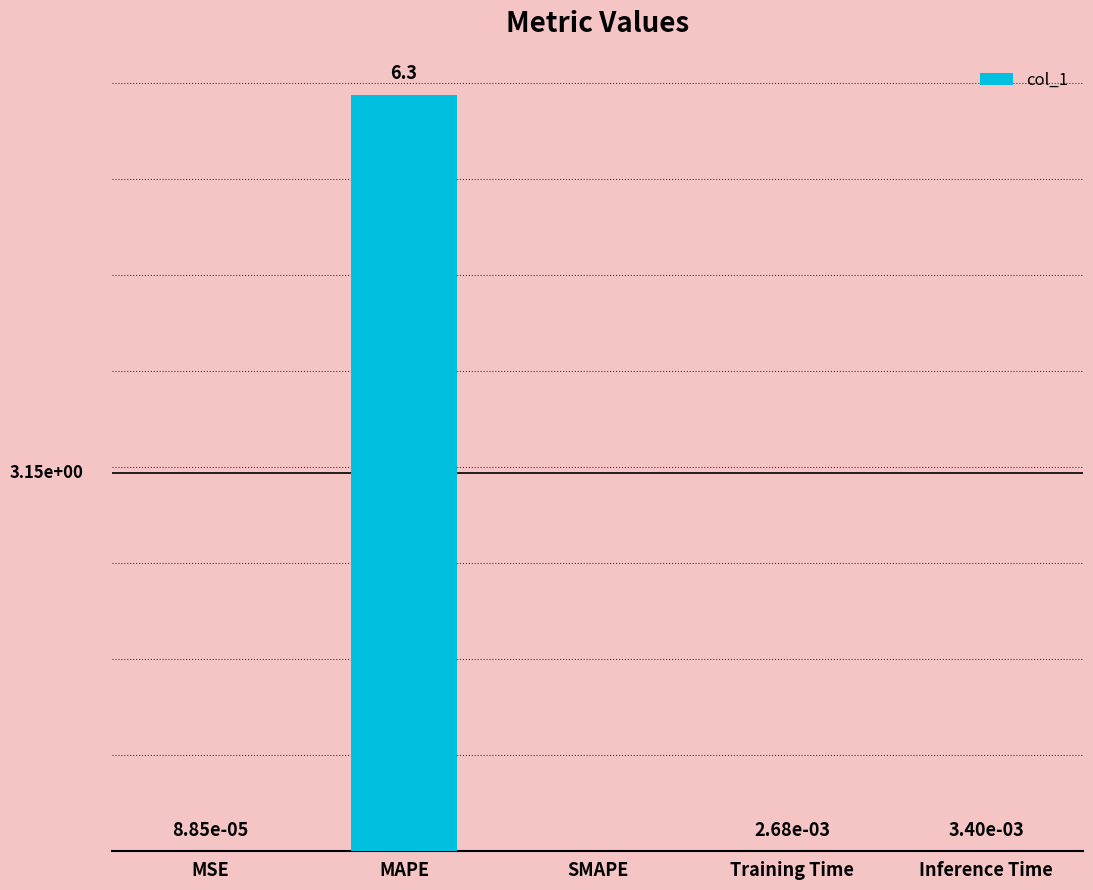

The value at MAPE is 10.1. True or false?

False